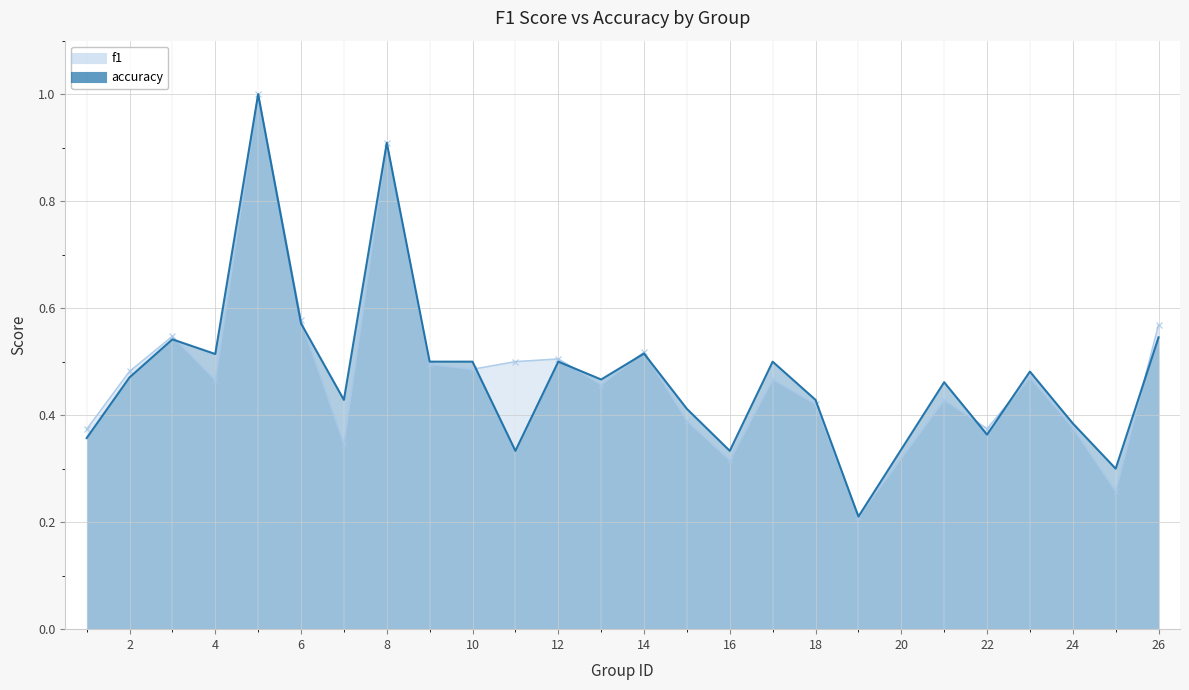

What is the lowest value of the f1 series?

0.2